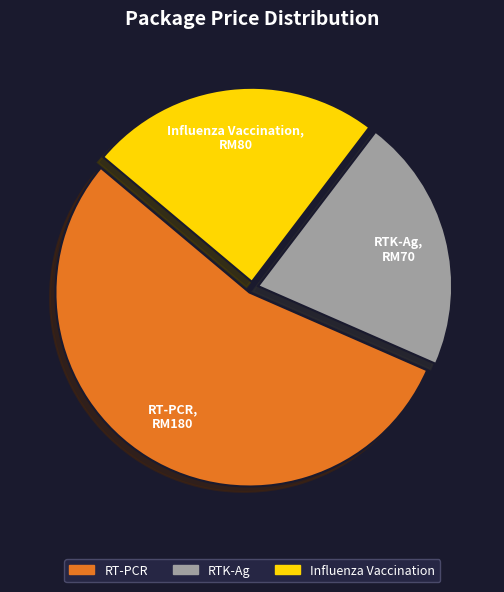

How many segments does this pie chart have?

3